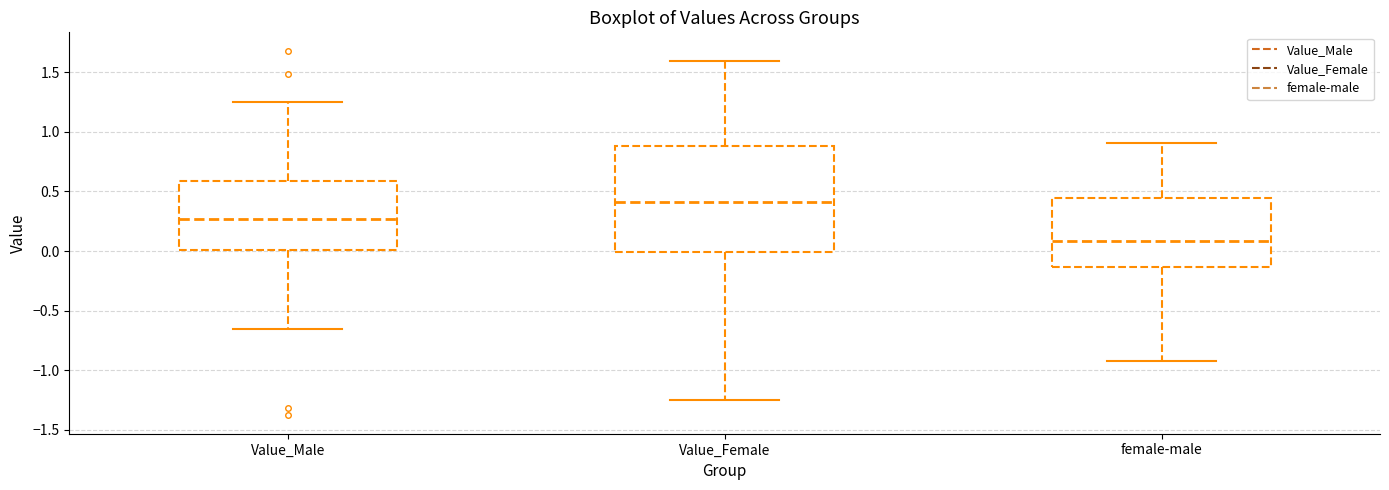

Comparing the boxes themselves (not the whiskers), which one is the tallest?

Value_Female